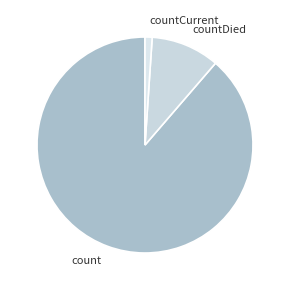

Is it true that countDied is 19% of the pie?

False